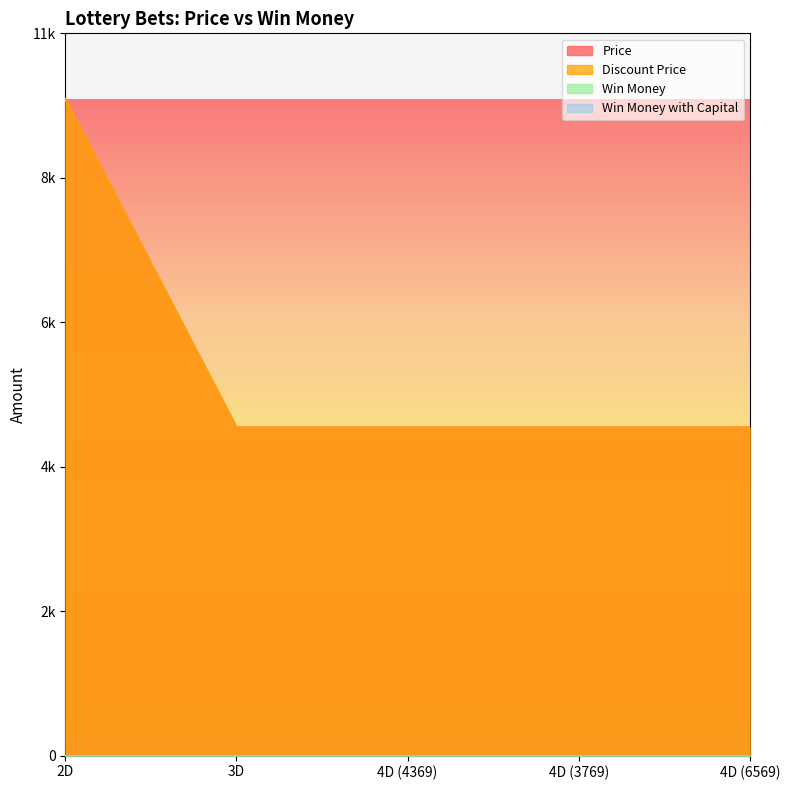

Does the chart display data point markers on the line(s)?

No